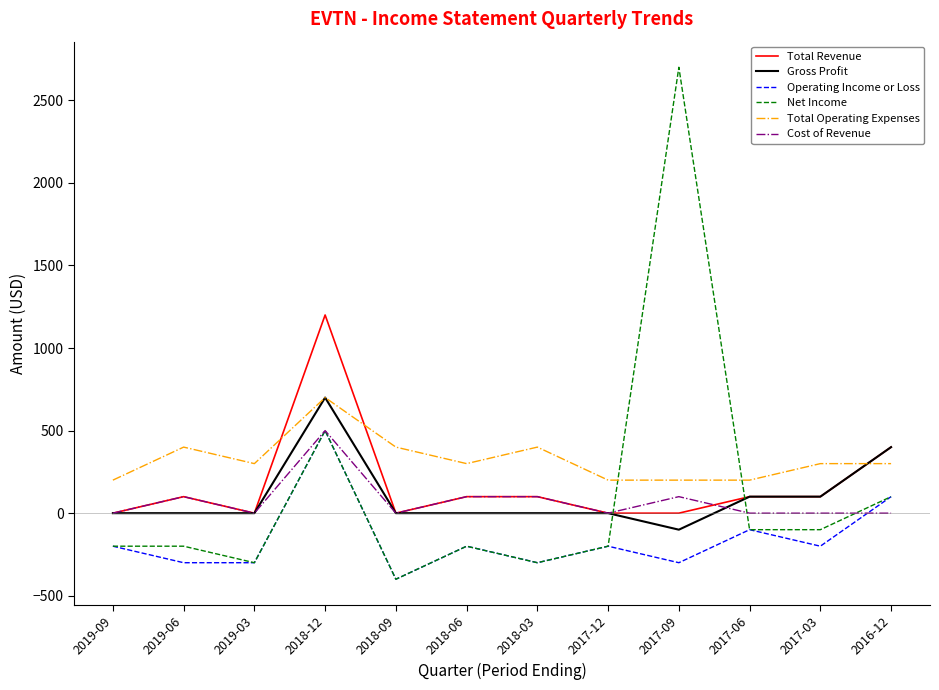

At which category does the chart reach its peak across all series?

2017-09